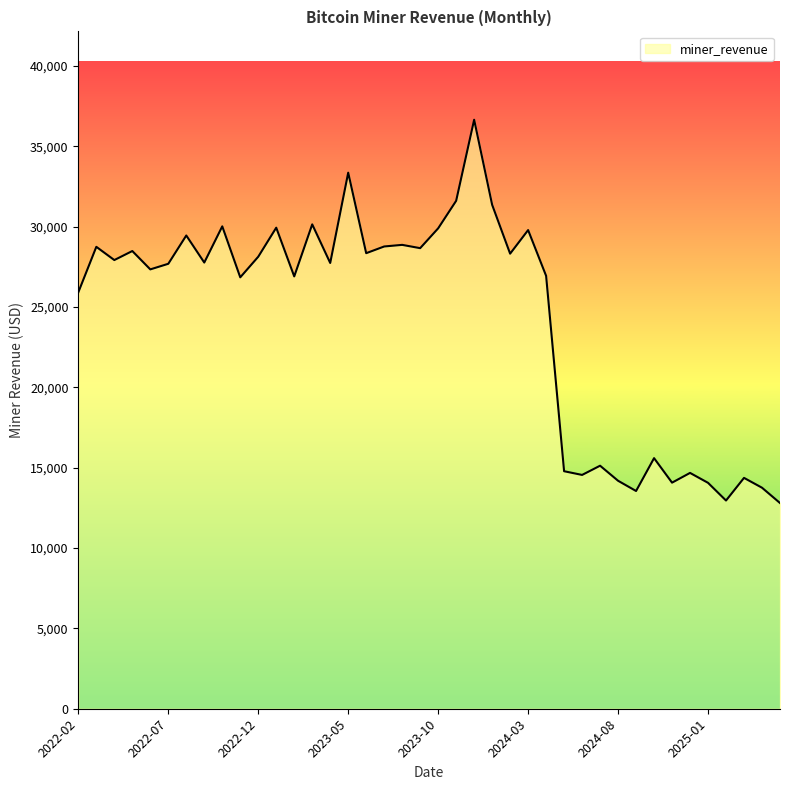

Does the chart display data point markers on the line(s)?

No